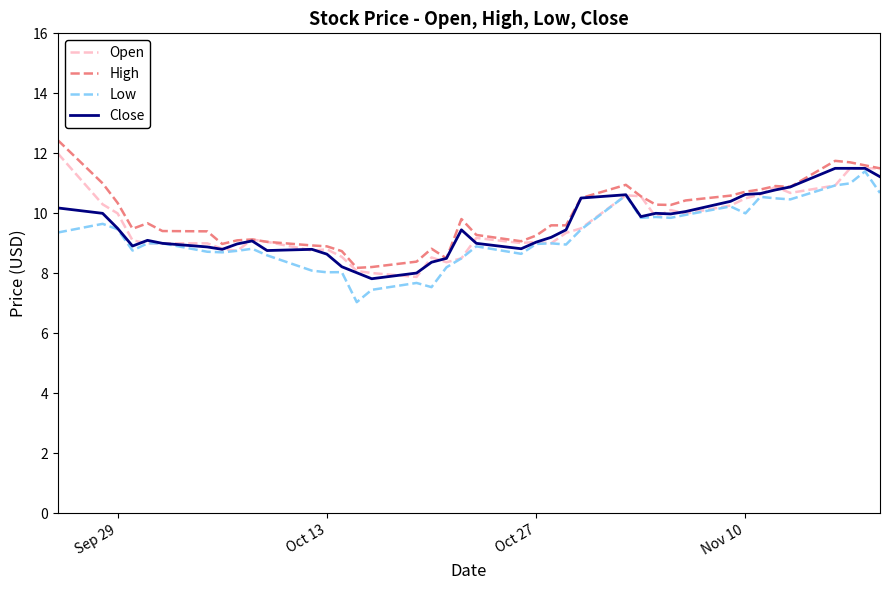

What is the maximum value shown in the chart?

12.4